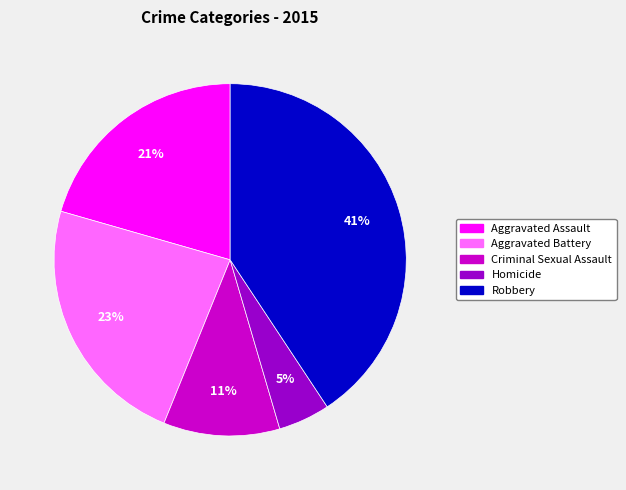

To the nearest percent, what is the difference between the Aggravated Assault and Robbery slice percentages?

20%